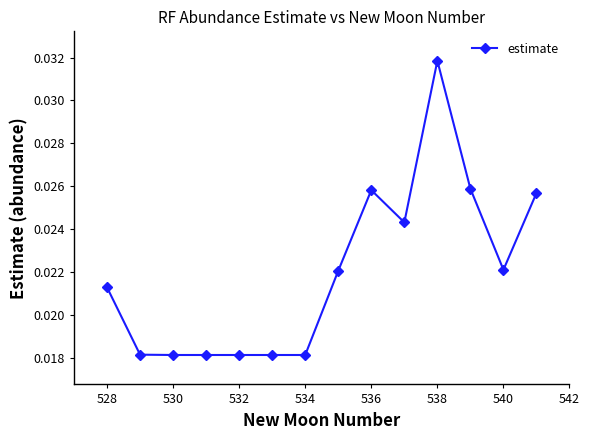

What is the sum of all values?

0.3